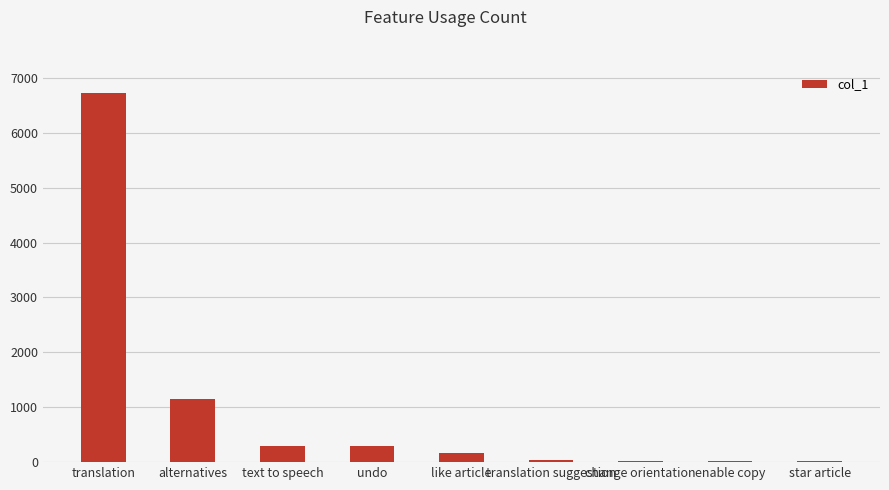

How many bars are there in total?

9